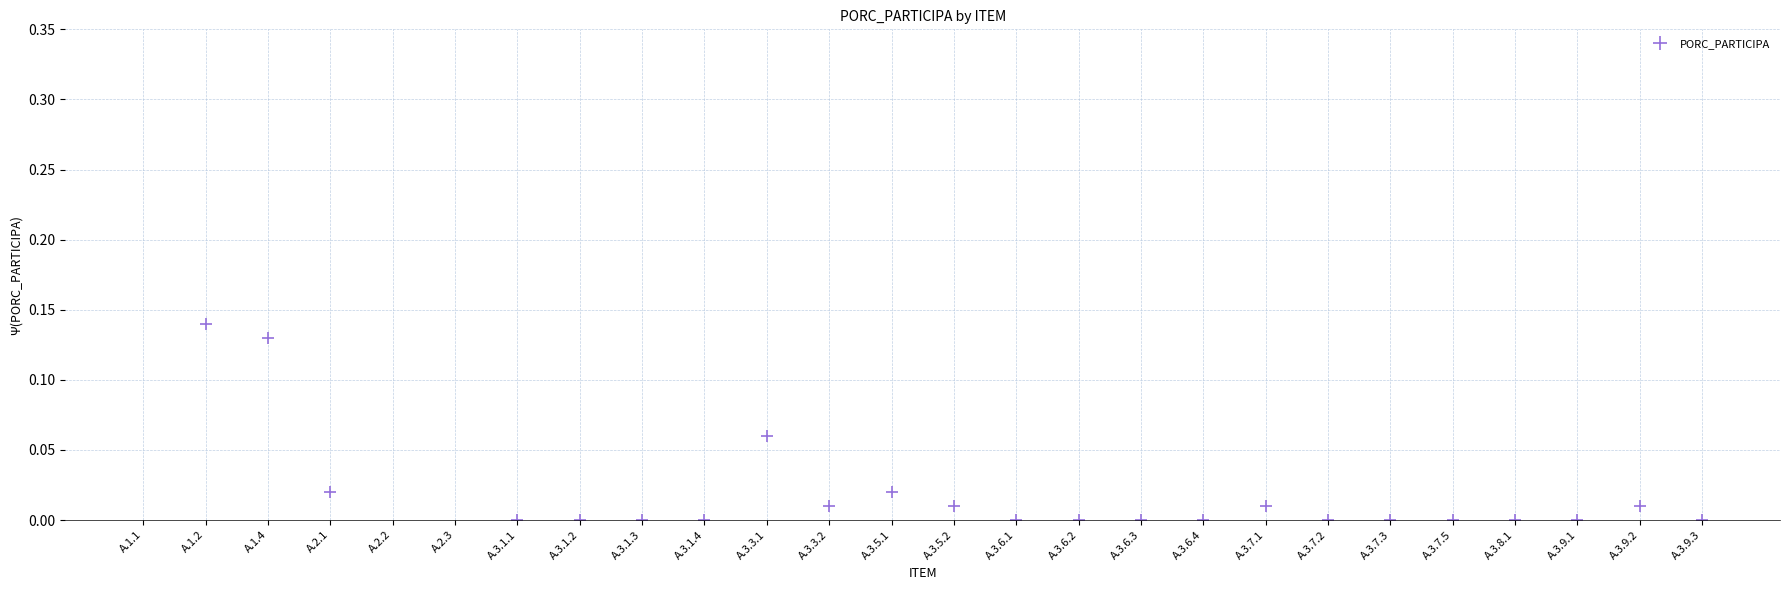

The chart shows a value of 0.7 at A.3.1.2. True or false?

False